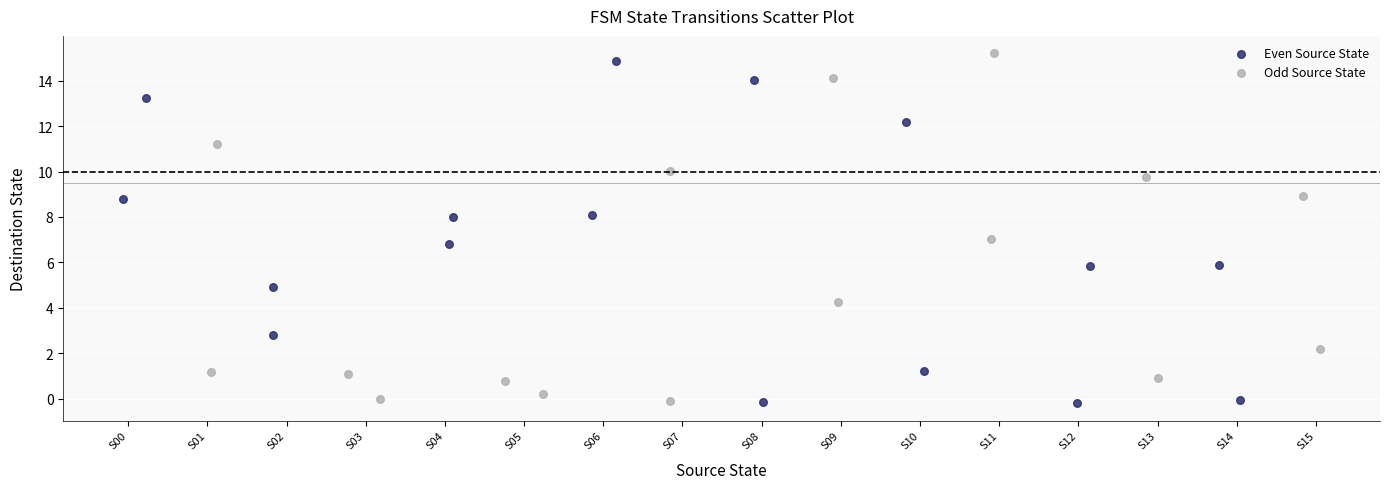

What are all the series names shown in the legend?

Even Source State, Odd Source State